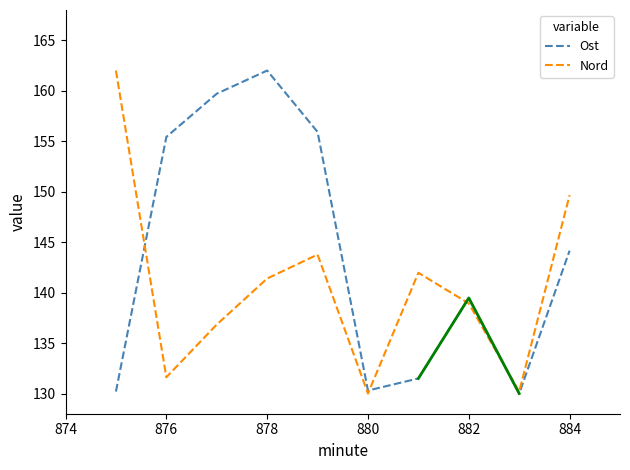

Rank the series at 876 from highest to lowest value.

Ost, Nord